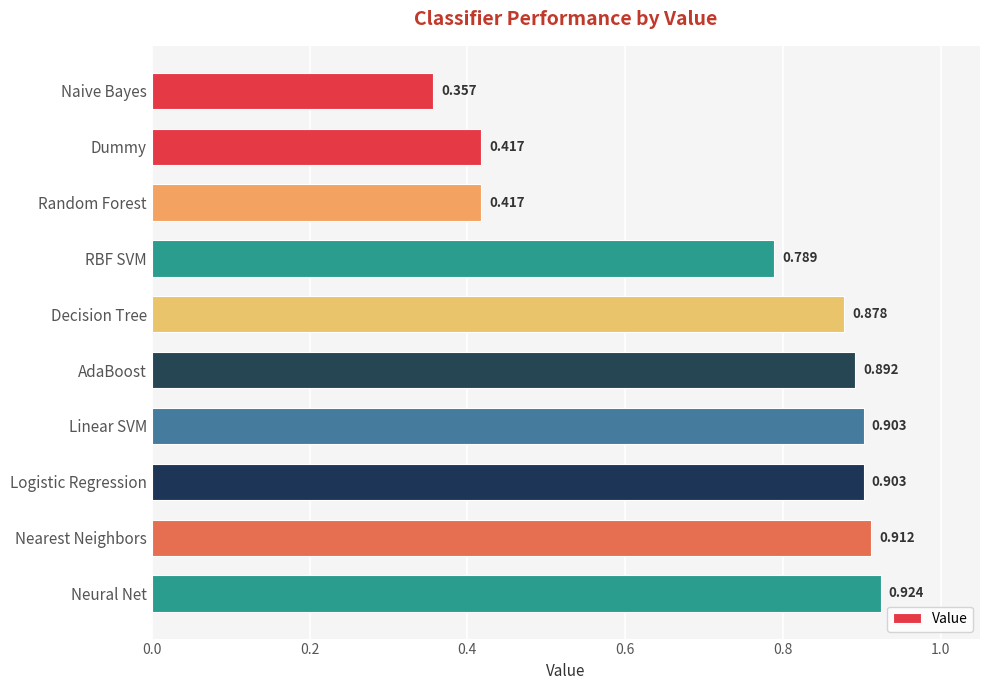

Count the number of data series in this chart.

1